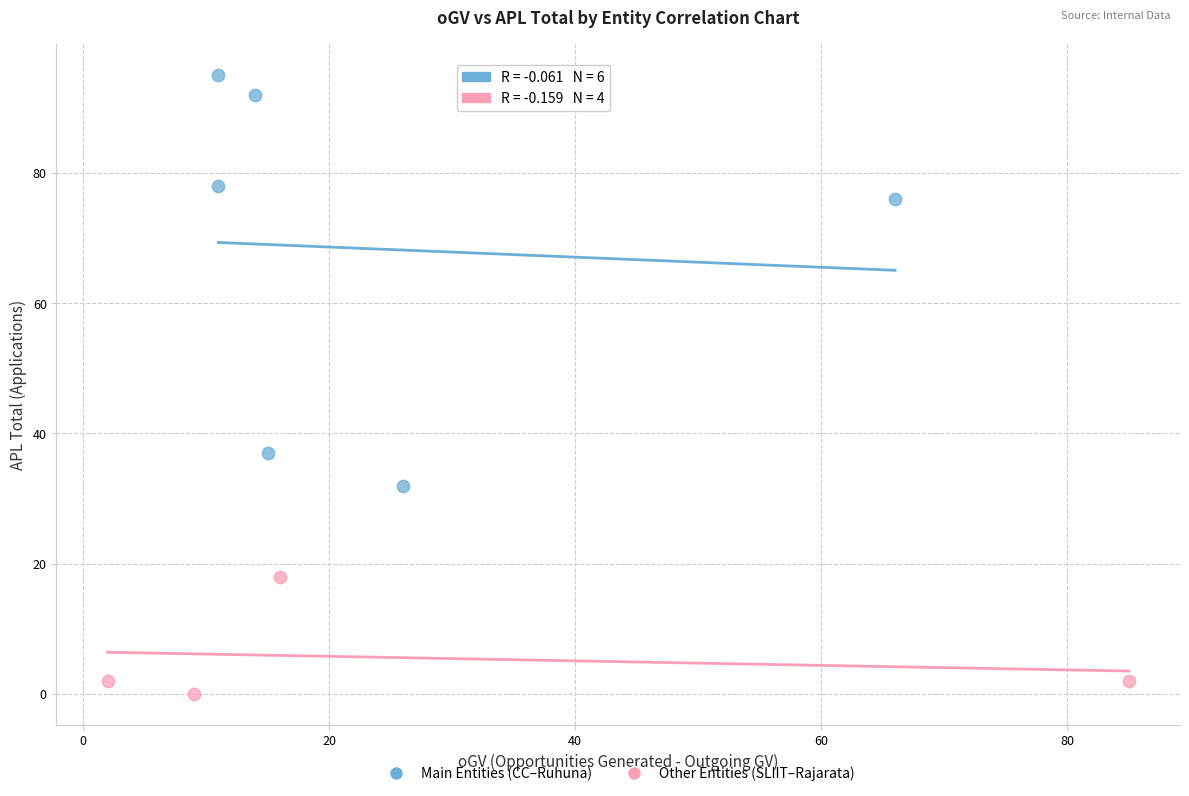

Which series contains the lowest Y value?

Other Entities (SLIIT–Rajarata)